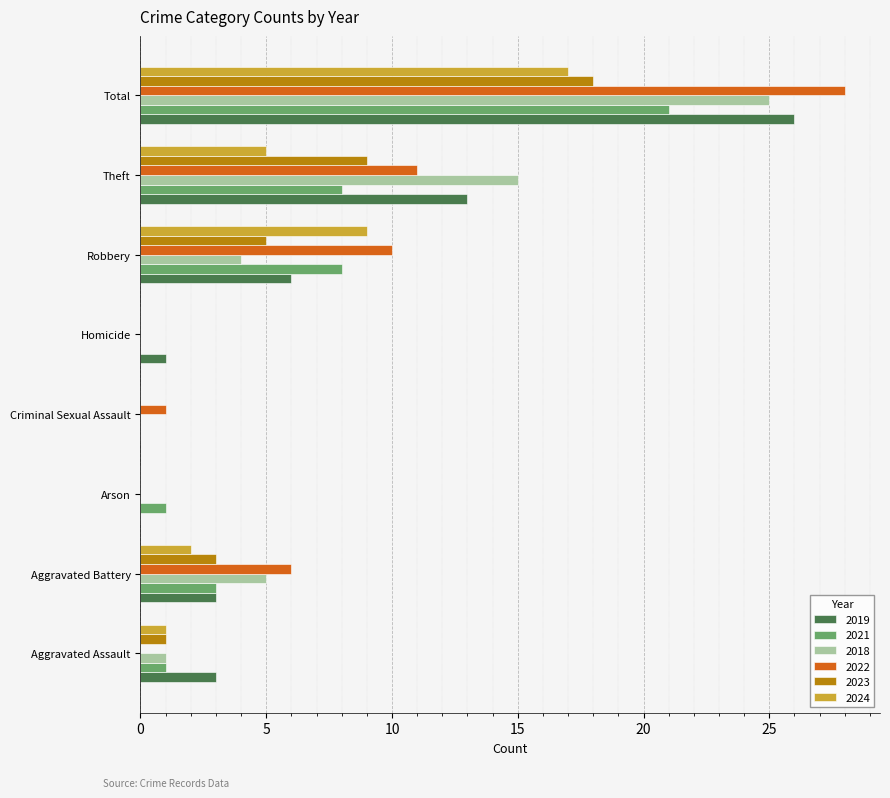

The value of 2018 at Robbery is 5. True or false?

False